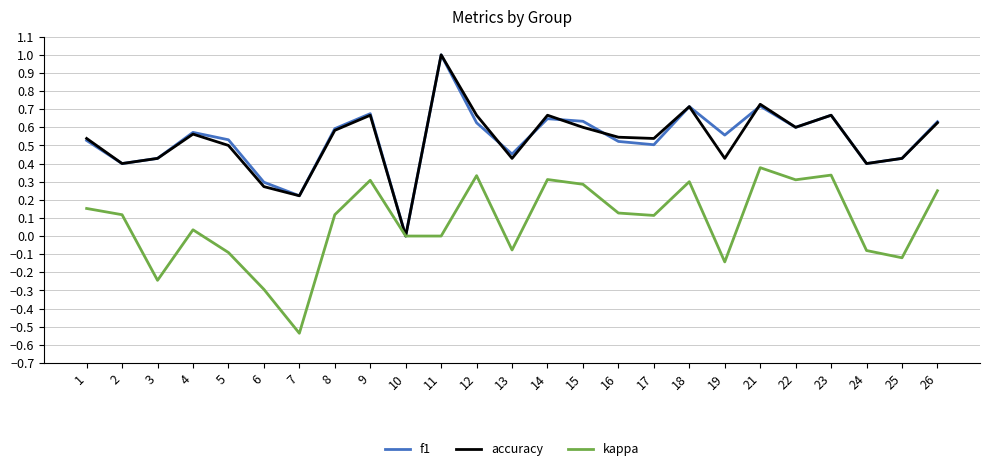

At which label does kappa reach its peak?

21